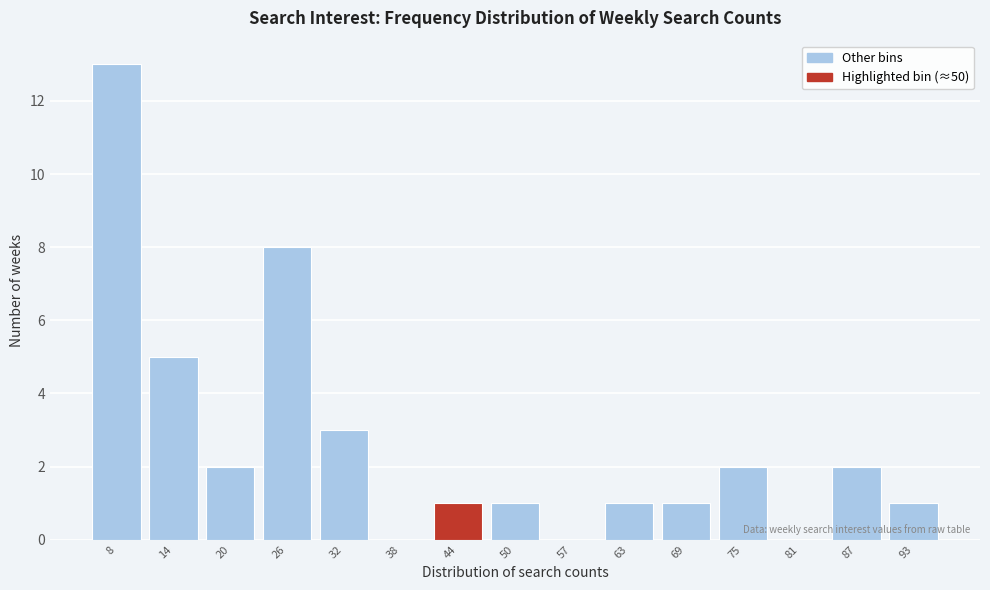

Reading left to right, list all the values displayed in this chart.

8=13	14=5	20=2	26=8	32=3	38=0	44=1	50=1	57=0	63=1	69=1	75=2	81=0	87=2	93=1